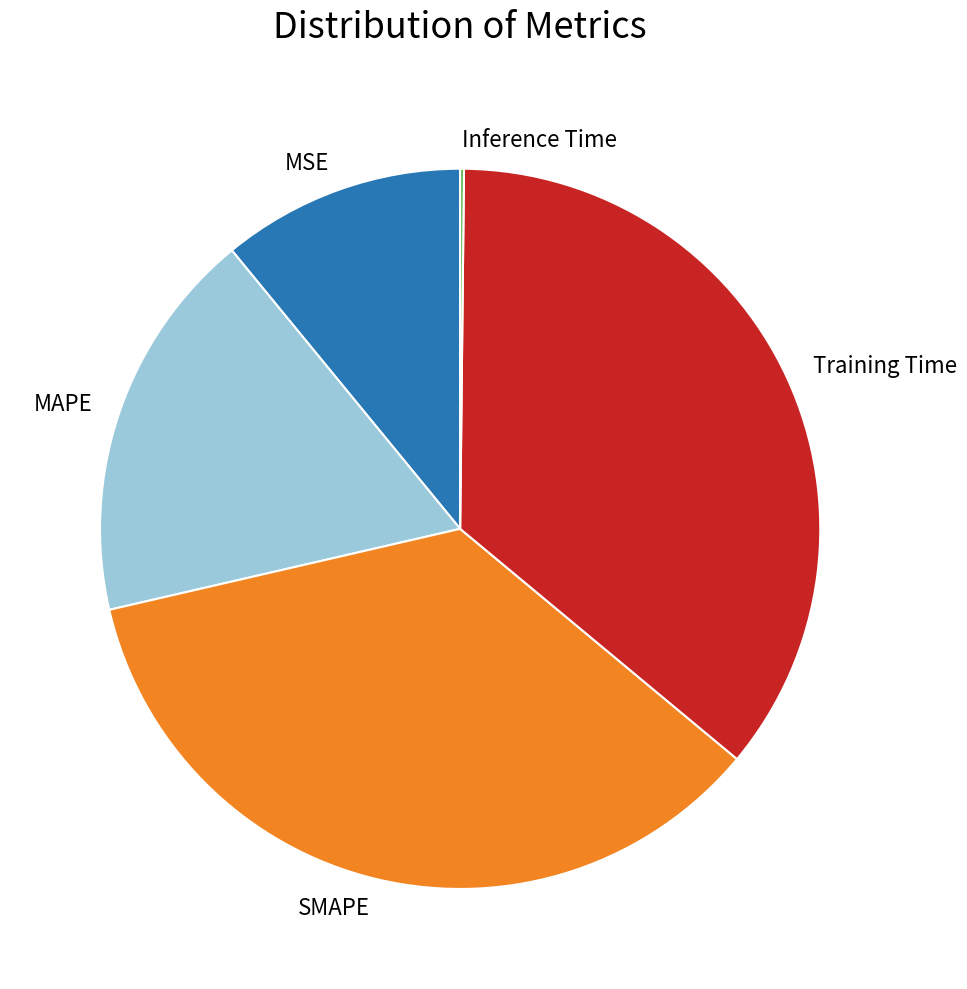

Is there any slice that represents more than half of the pie?

No